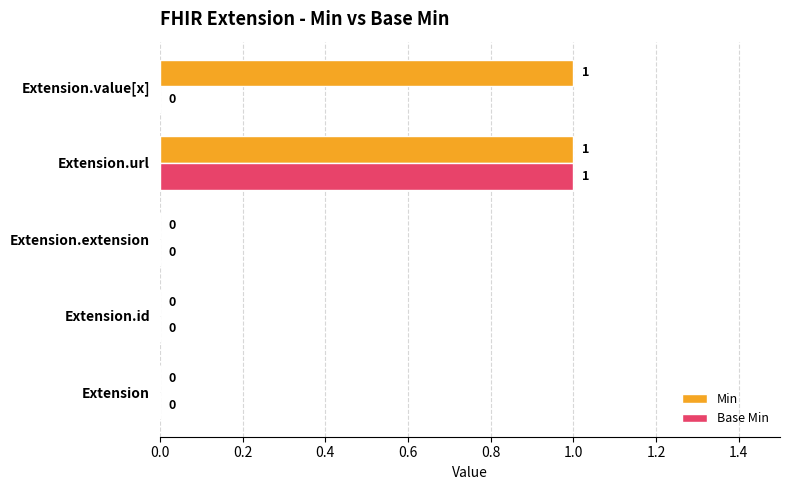

At which category is the sum across all series the highest?

Extension.url